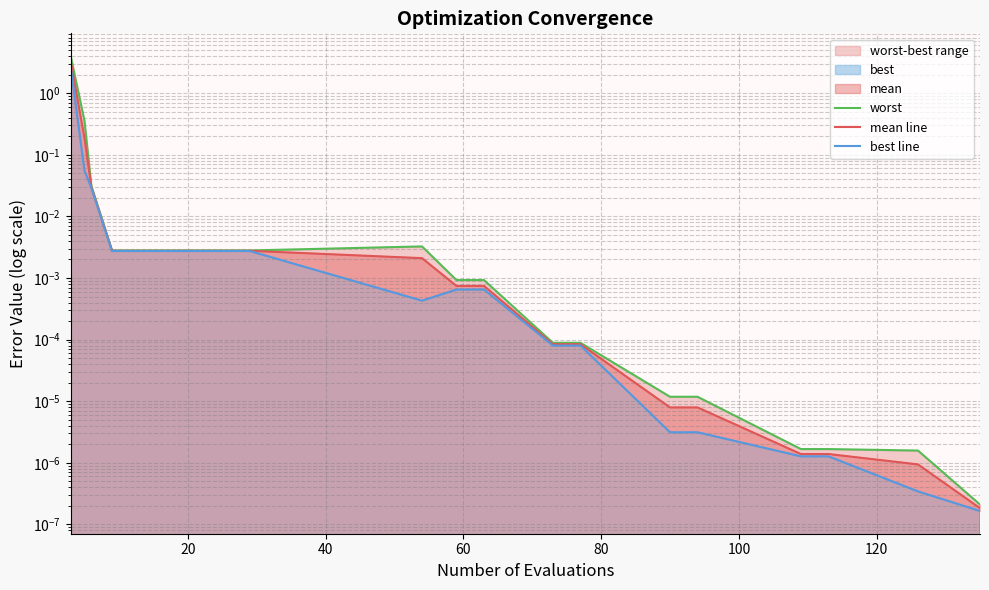

At how many categories does at least one series exceed 3?

1